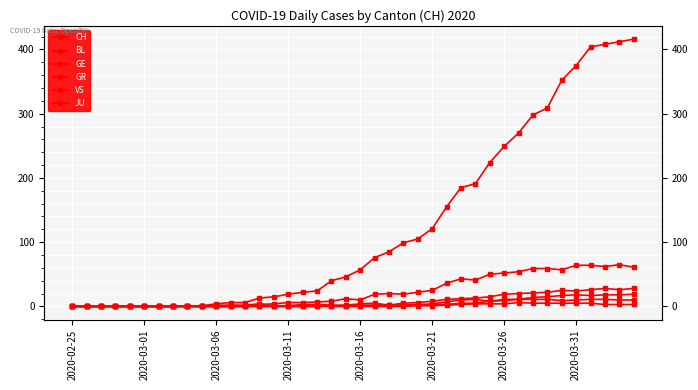

What are all the series names shown in the legend?

CH, BL, GE, GR, VS, JU